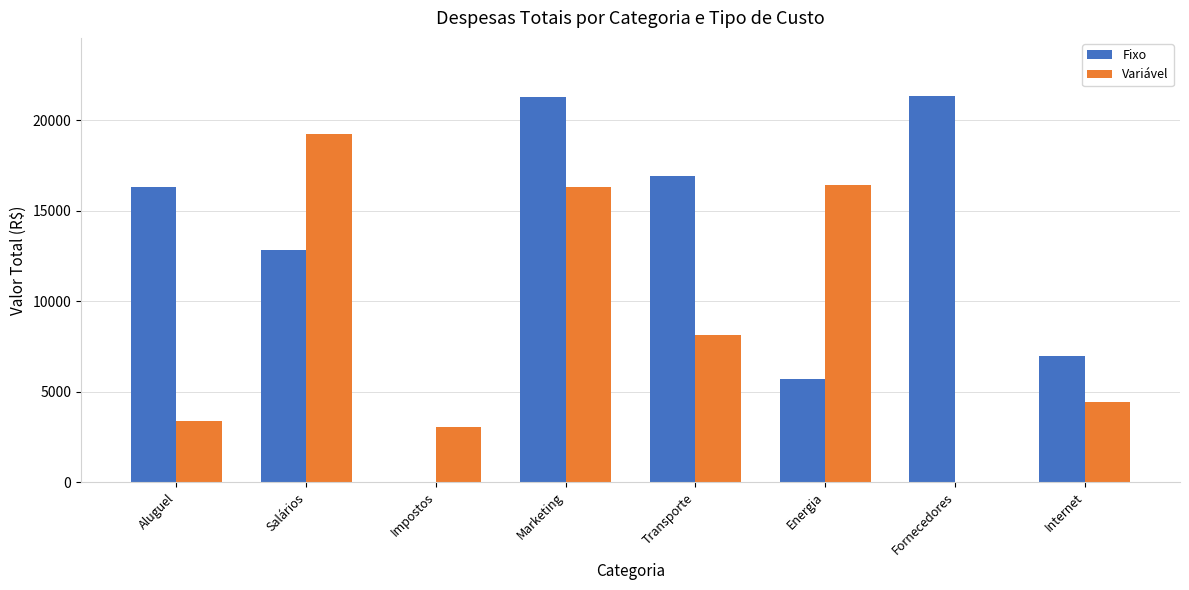

What are all the series names shown in the legend?

Fixo, Variável